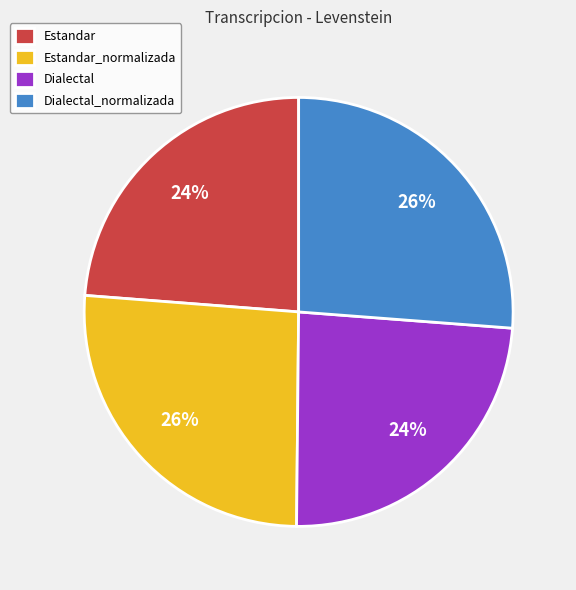

Does Estandar account for over 50% of the chart?

No